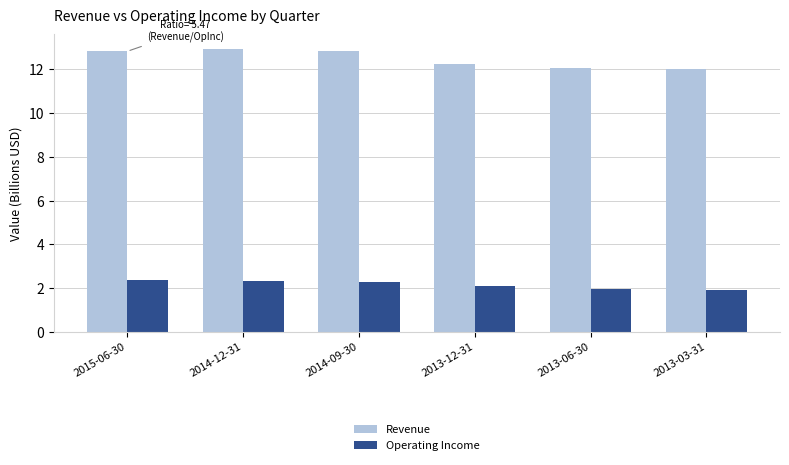

What is the label of the 2nd bar from the right?

2013-06-30